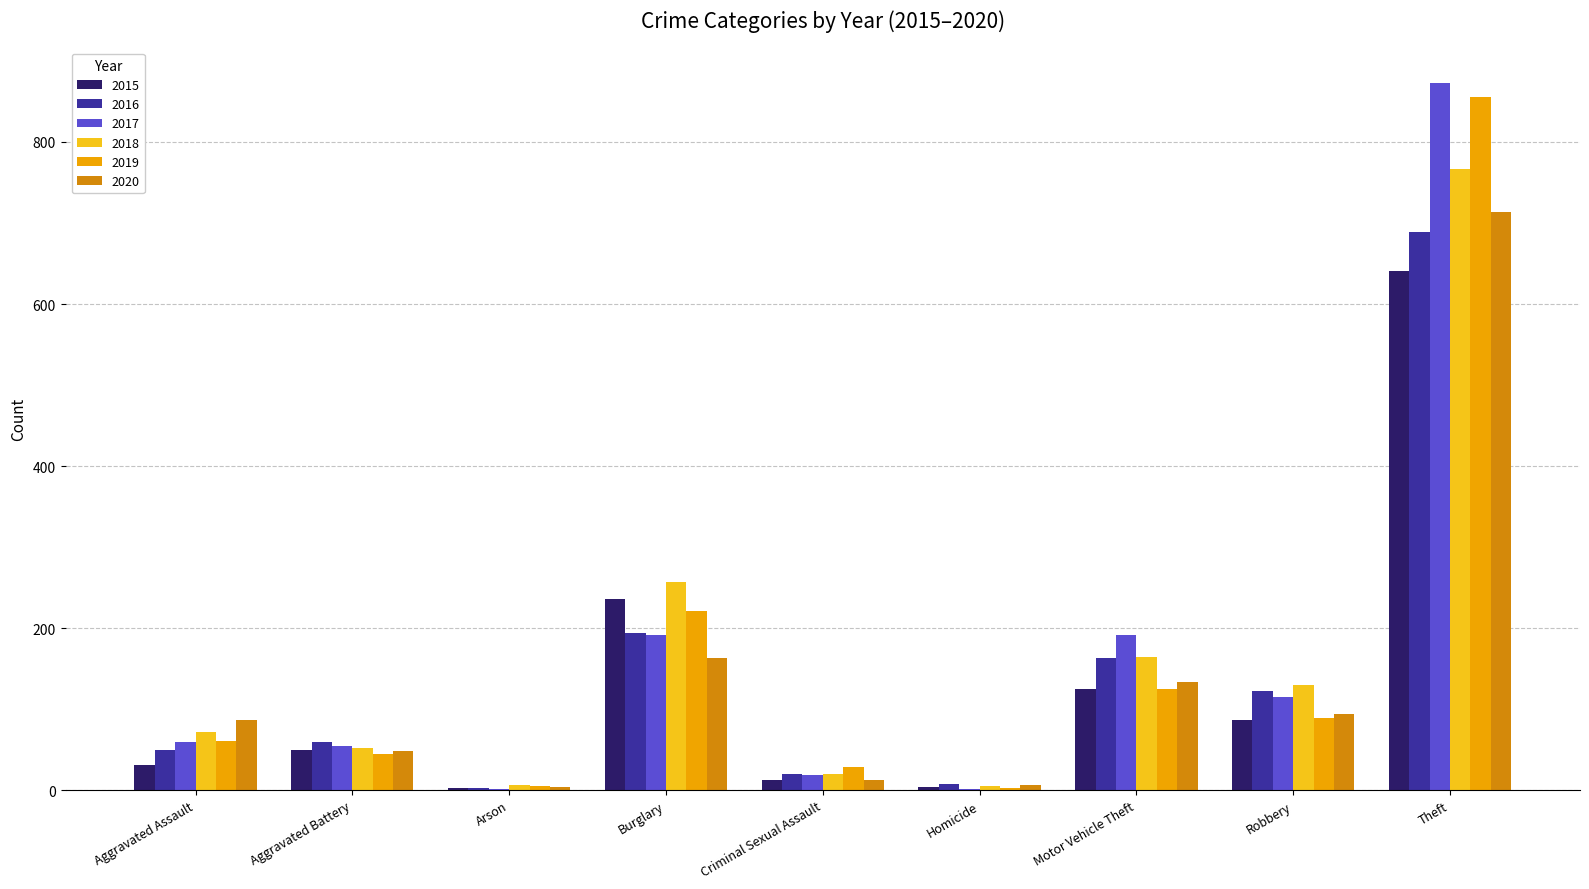

What are all the series names shown in the legend?

2015, 2016, 2017, 2018, 2019, 2020